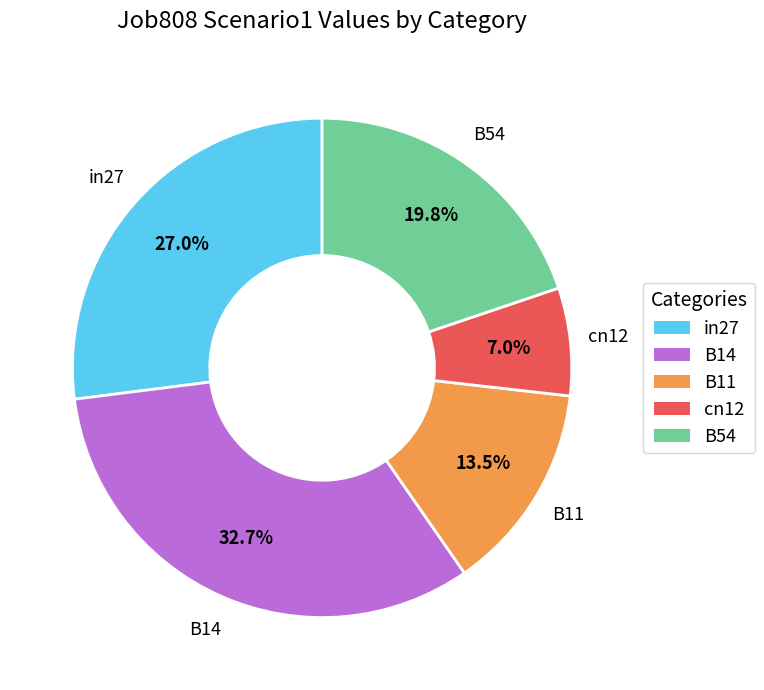

Does B14 account for over 50% of the chart?

No